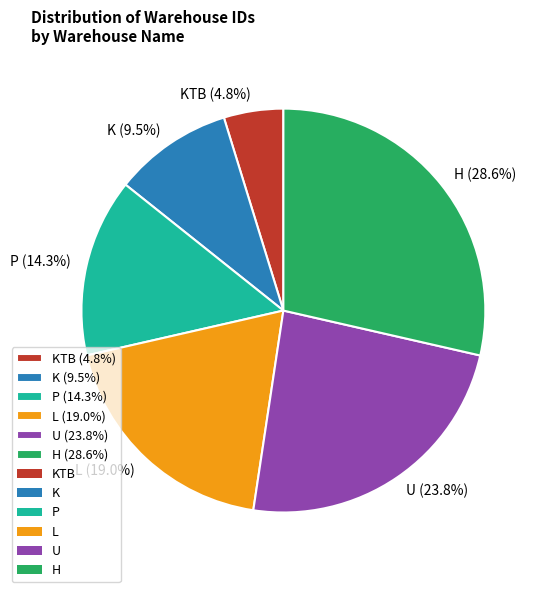

What is the ratio of the value at L (19.0%) to the value at U (23.8%)?

0.8